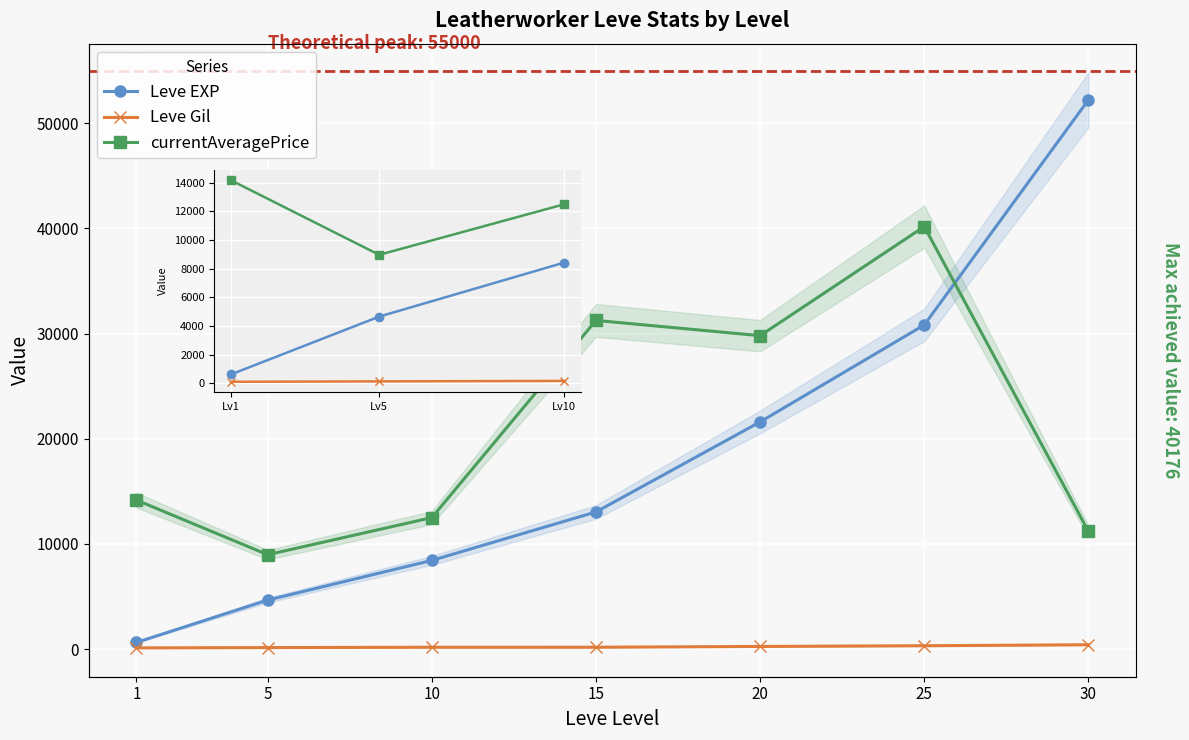

Is it true that currentAveragePrice equals 6037 at 1?

False